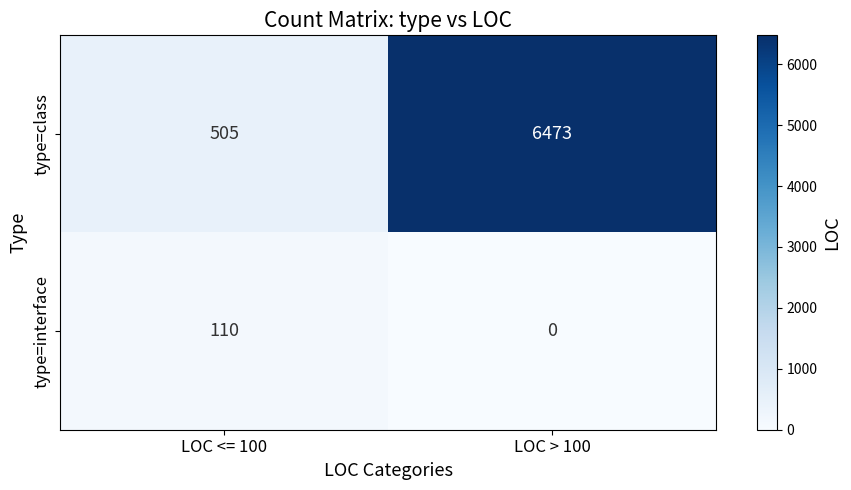

Is it true that type=class equals 9341 at LOC > 100?

False